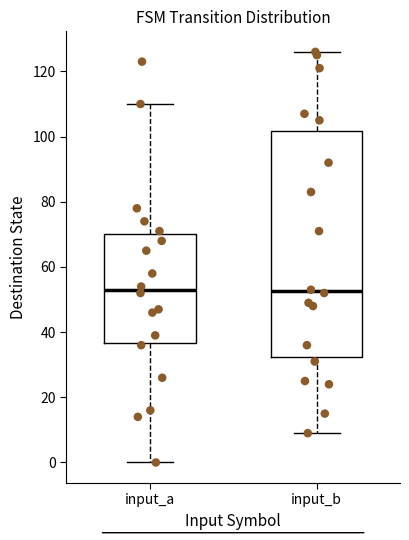

Which box is the tallest, from its lower edge to its upper edge?

input_b